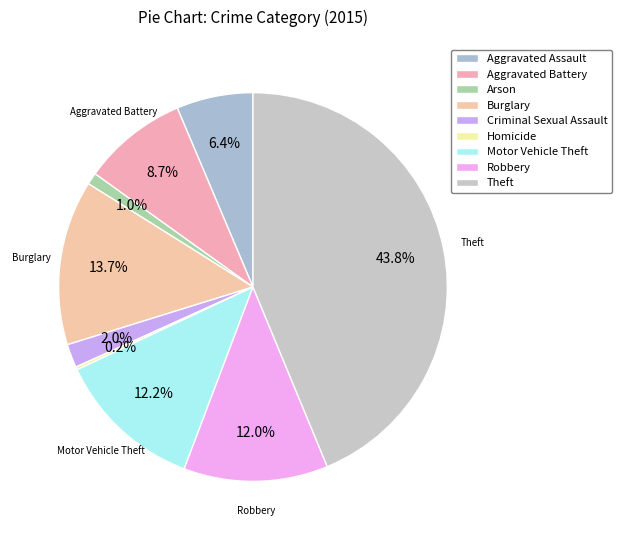

Rank the categories by value from highest to lowest.

Theft, Burglary, Motor Vehicle Theft, Robbery, Aggravated Battery, Aggravated Assault, Criminal Sexual Assault, Arson, Homicide